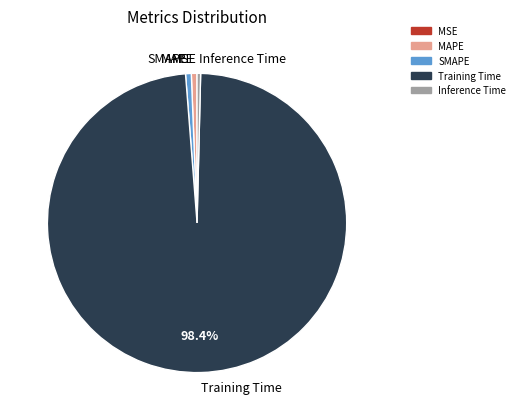

Is the sum of Training Time and Inference Time greater than half?

Yes